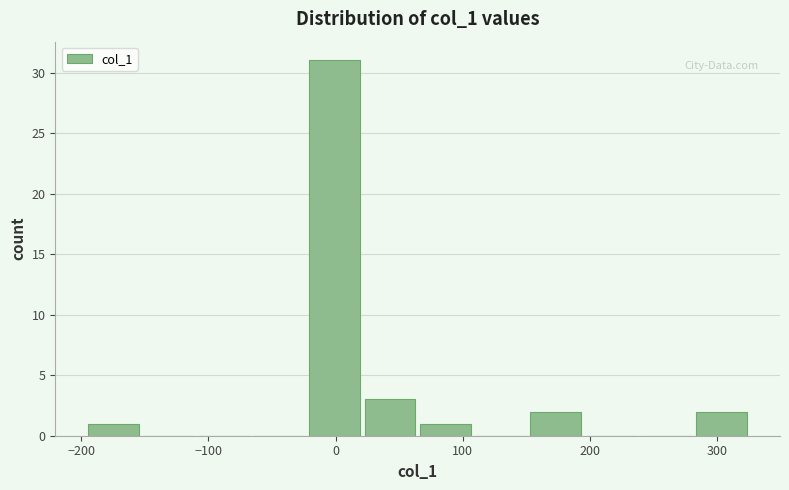

How tall is the bar that spans 60 to 110 on the x-axis? Neither the bar edges nor the heights are printed on the chart, so give them approximately, as read against the axes.

1